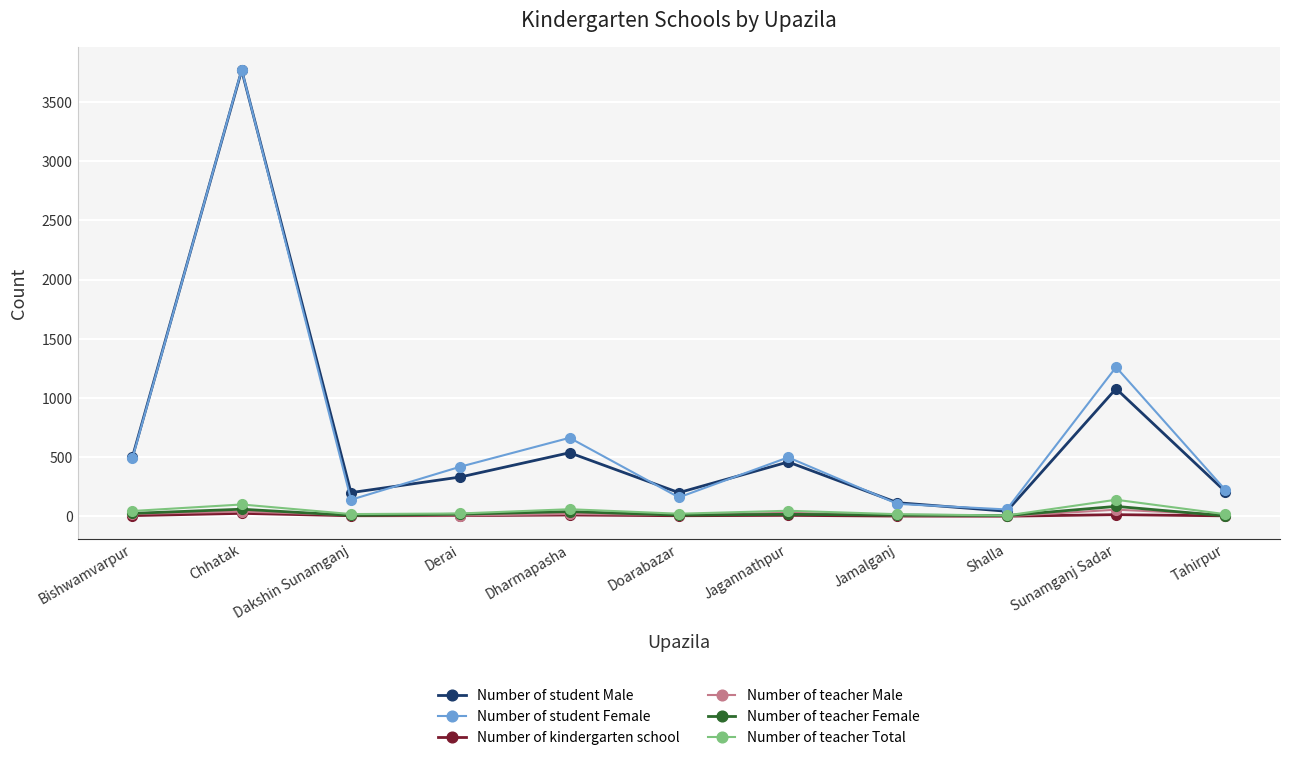

Which series changed the most between Chhatak and Dharmapasha?

Number of student Male